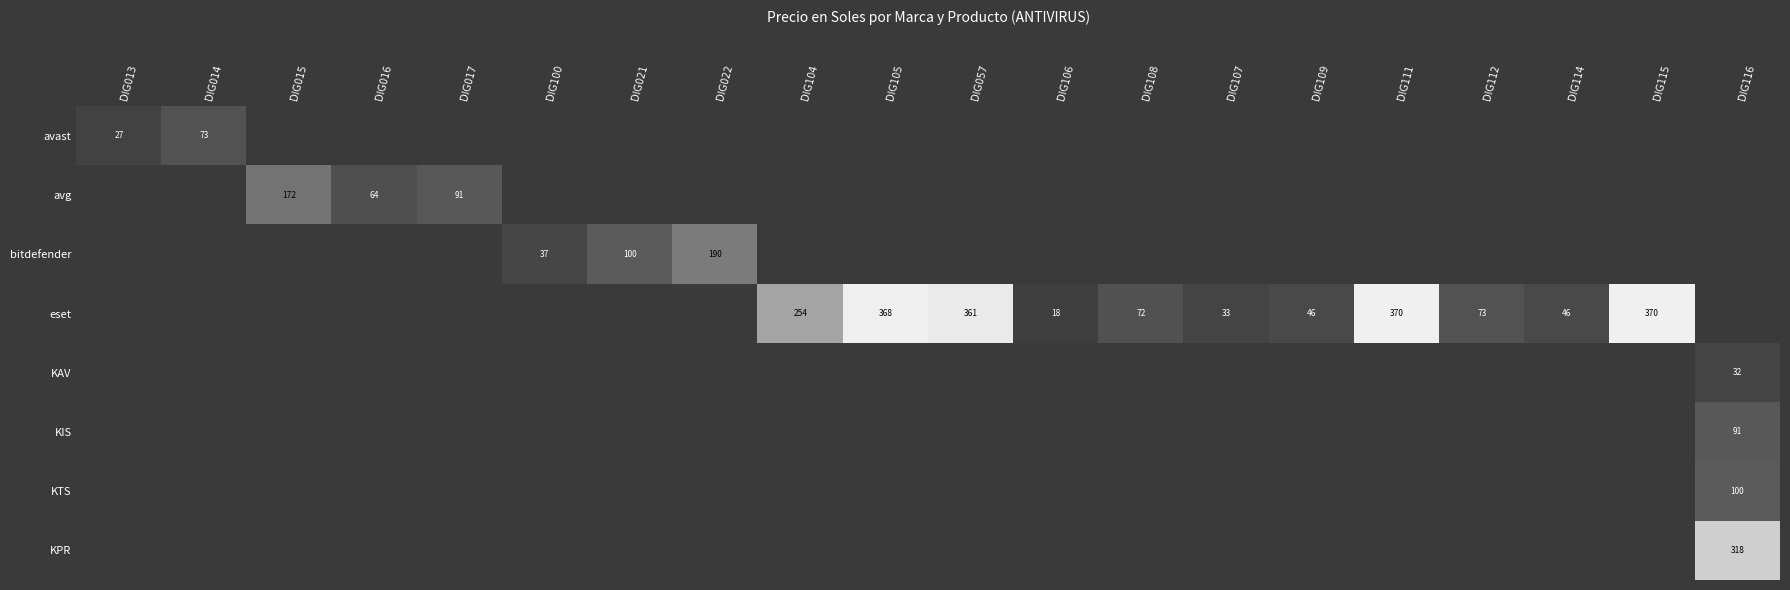

Is it true that eset equals 18 at DIG106?

True